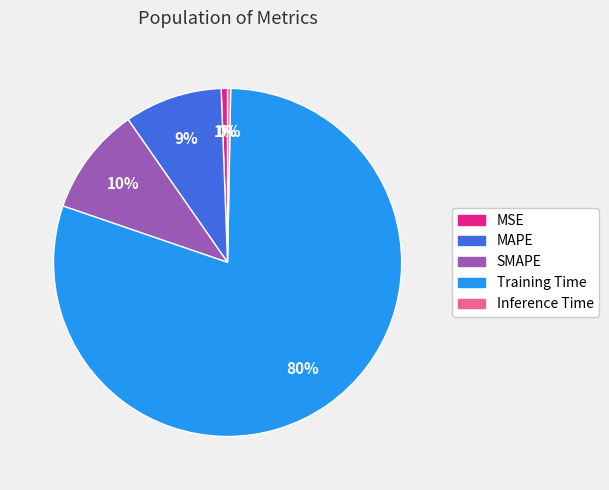

Is there any slice that represents more than half of the pie?

Yes